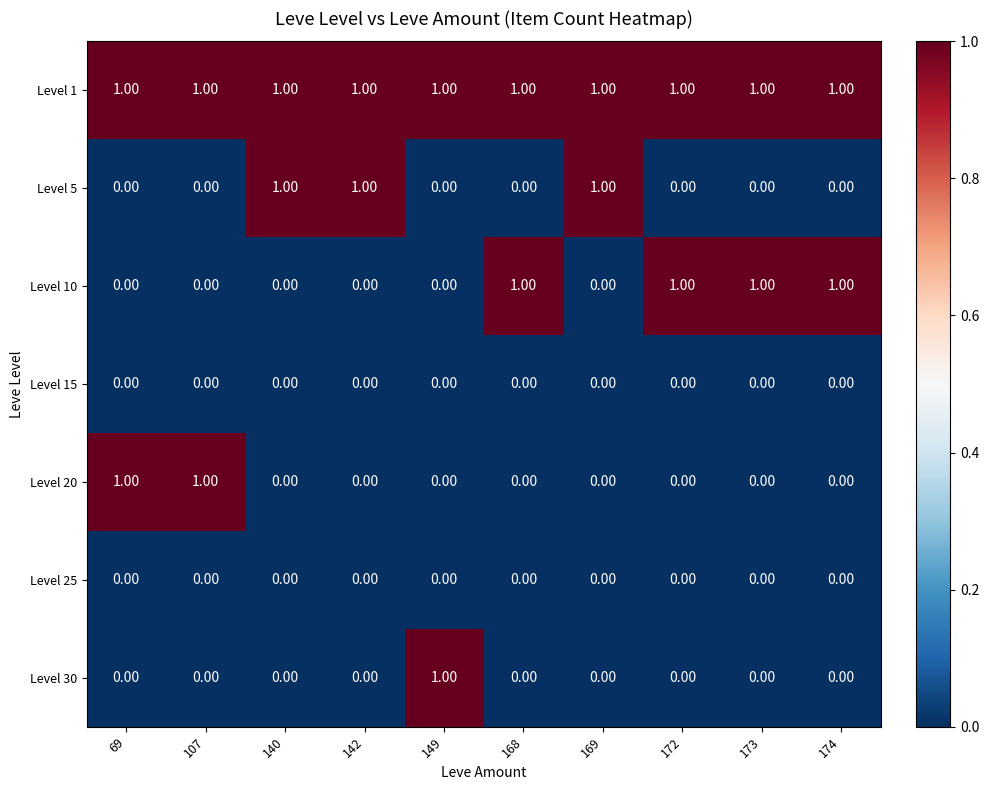

Is the value of Level 20 at 140 greater than the value of Level 5 at 142?

No